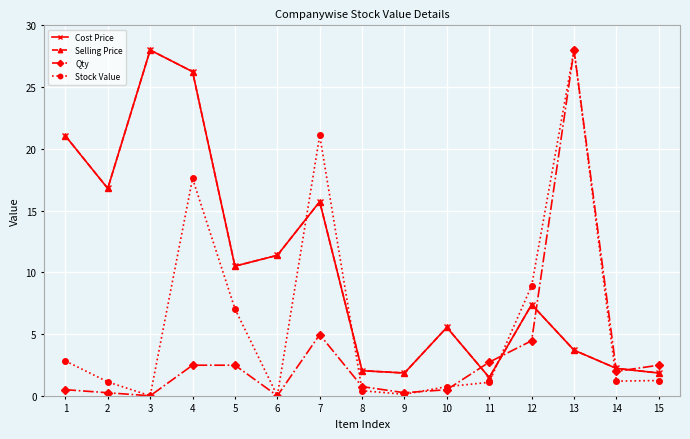

Between which two adjacent categories do Stock Value and Selling Price first intersect?

6 and 7